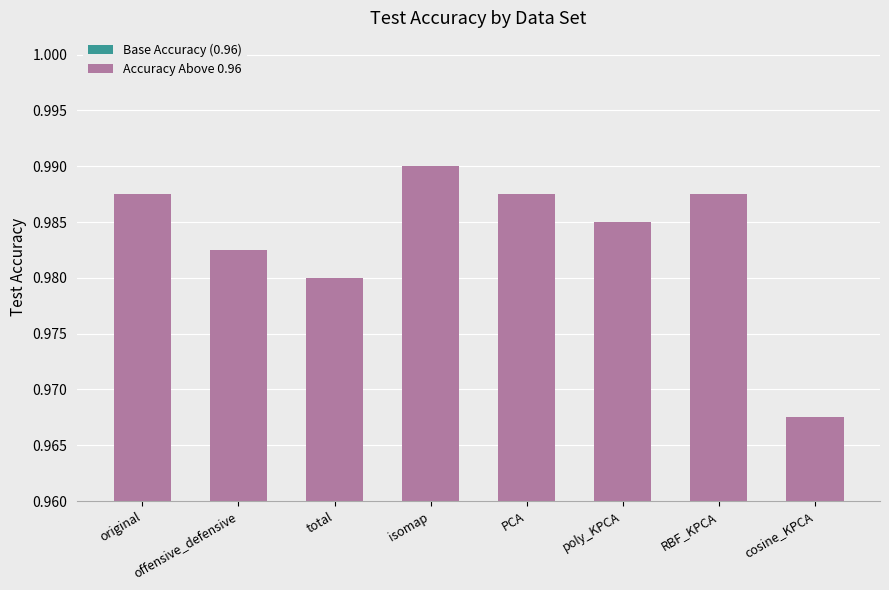

Count the number of data series in this chart.

2